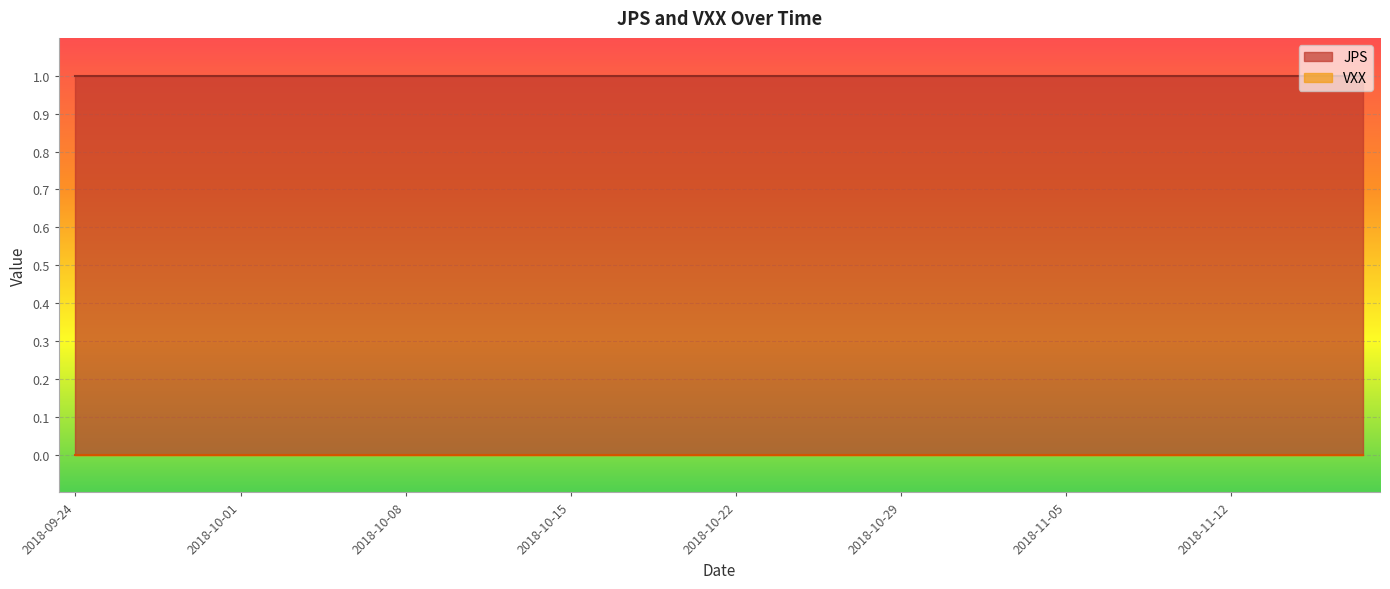

At which label is JPS closest to 1?

2018-09-24